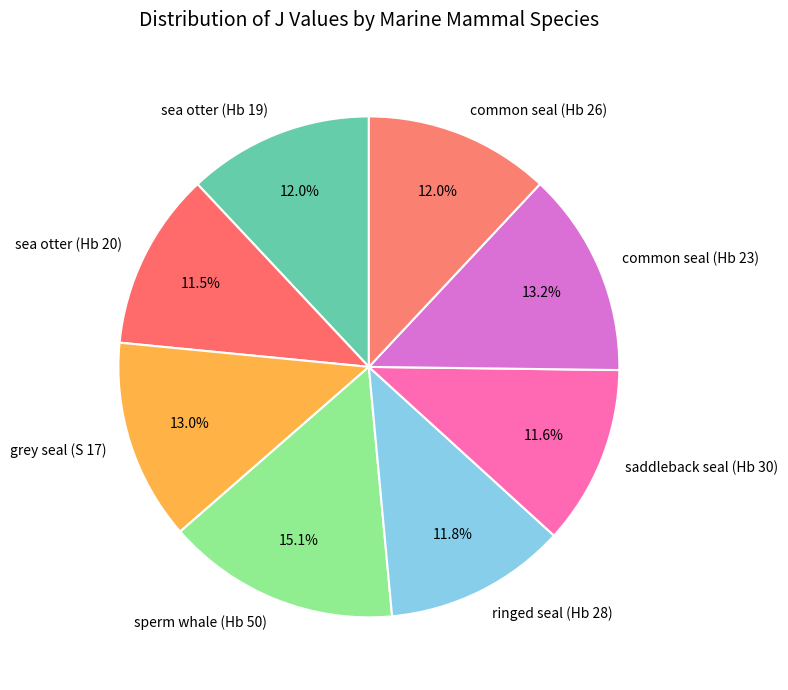

Which slice is the largest?

sperm whale (Hb 50)